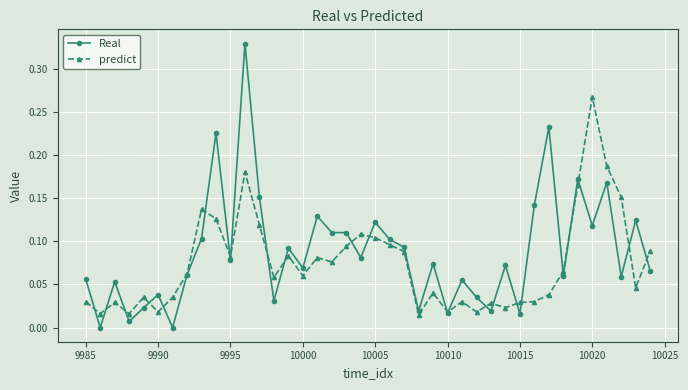

True or false: predict has more than 2 interior local peaks.

True